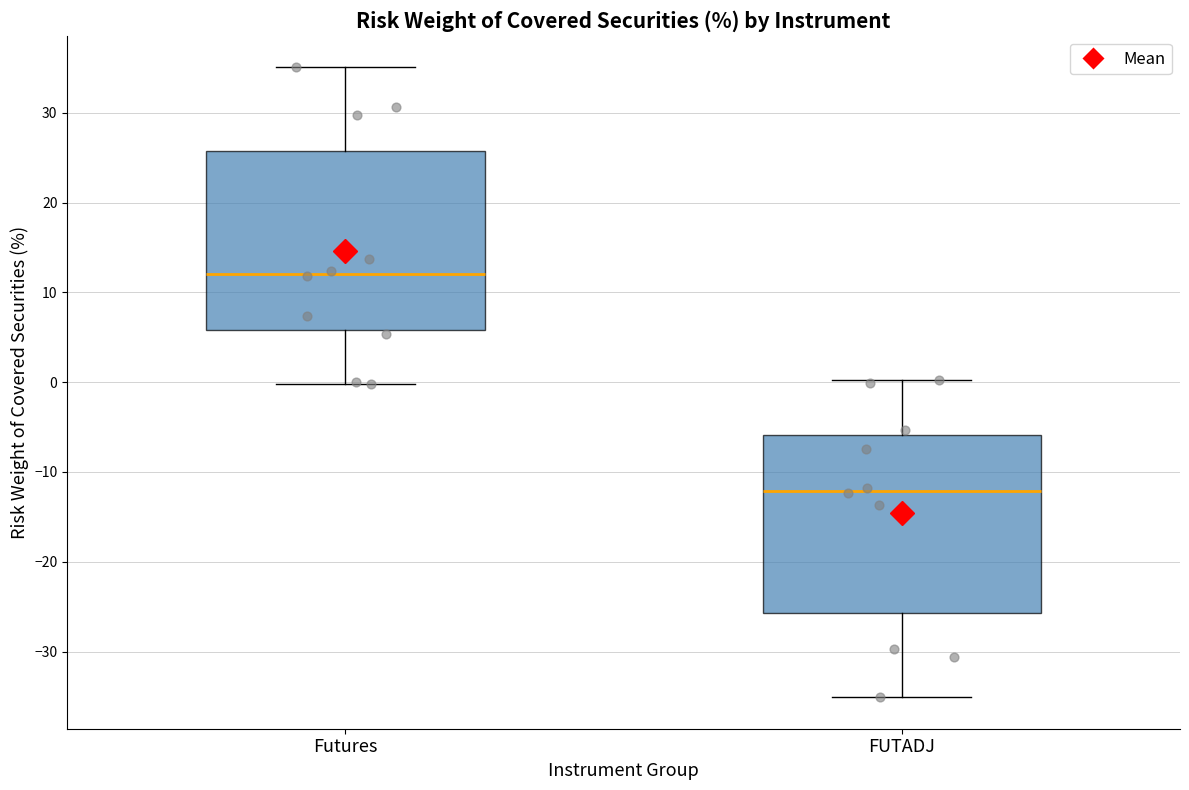

Reading left to right, read every box against the y-axis: the position of its median line, the range the box covers, and the ends of its whiskers. The values are not printed on the chart, so give them approximately, as read against the axis.

Futures: median 12, box 6 to 26, whiskers 0 to 35
FUTADJ: median -12, box -26 to -6, whiskers -35 to 0